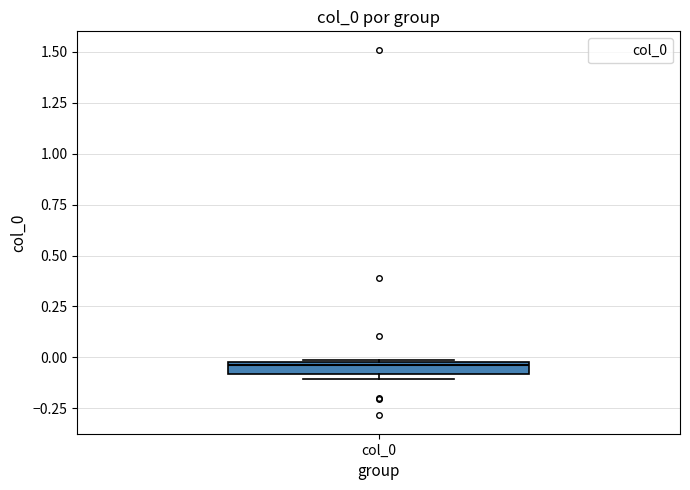

Where is the upper edge of the box for col_0 on the y-axis? The values are not printed on the chart, so give them approximately, as read against the axis.

0.00